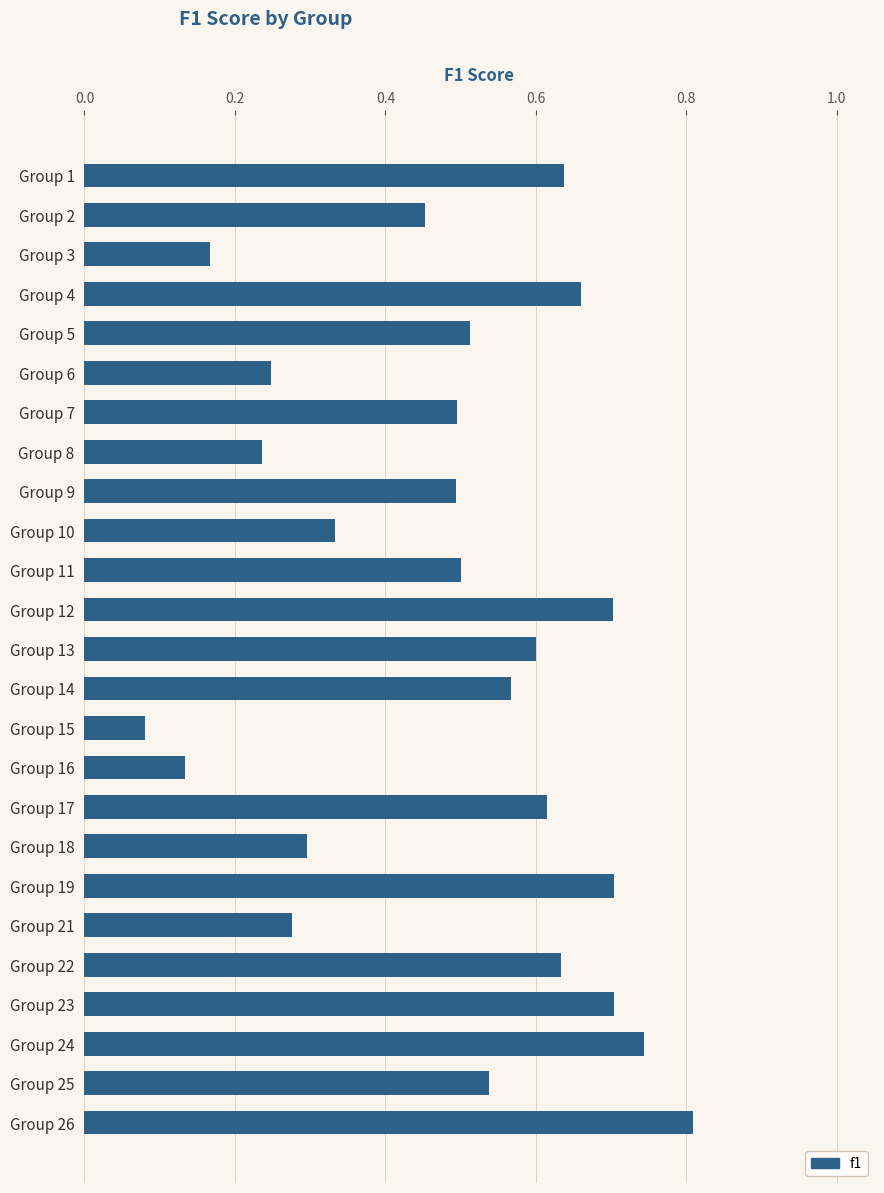

The chart shows a value of 0.7 at Group 19. True or false?

True